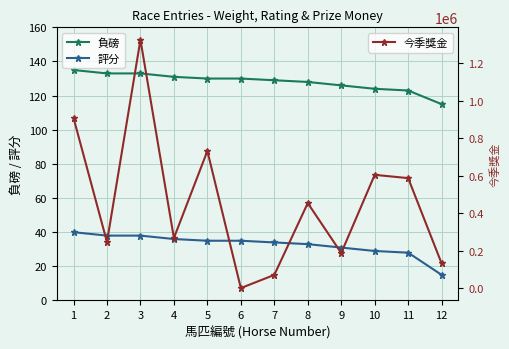

True or false: 今季獎金 has a value of 0 at 6.

True